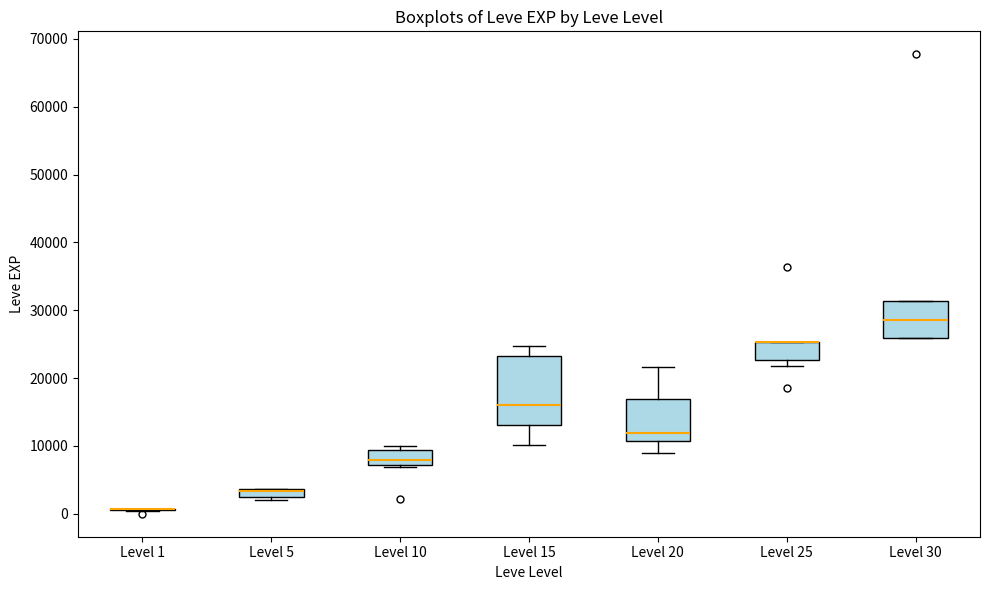

Which box is the tallest, from its lower edge to its upper edge?

Level 15